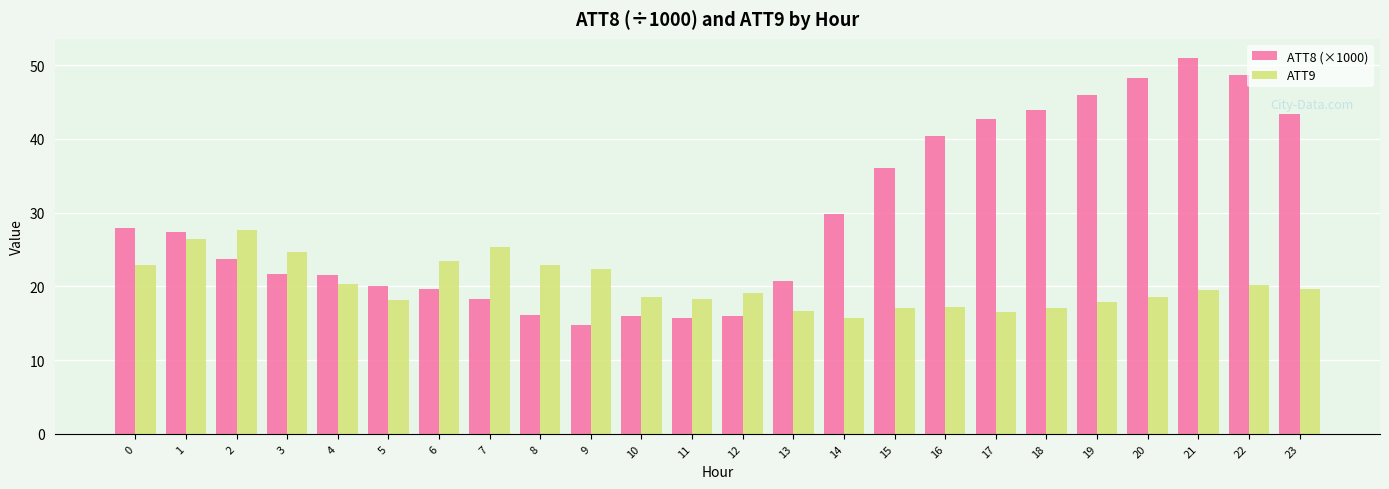

What is the sum of all ATT9 values?

485.8